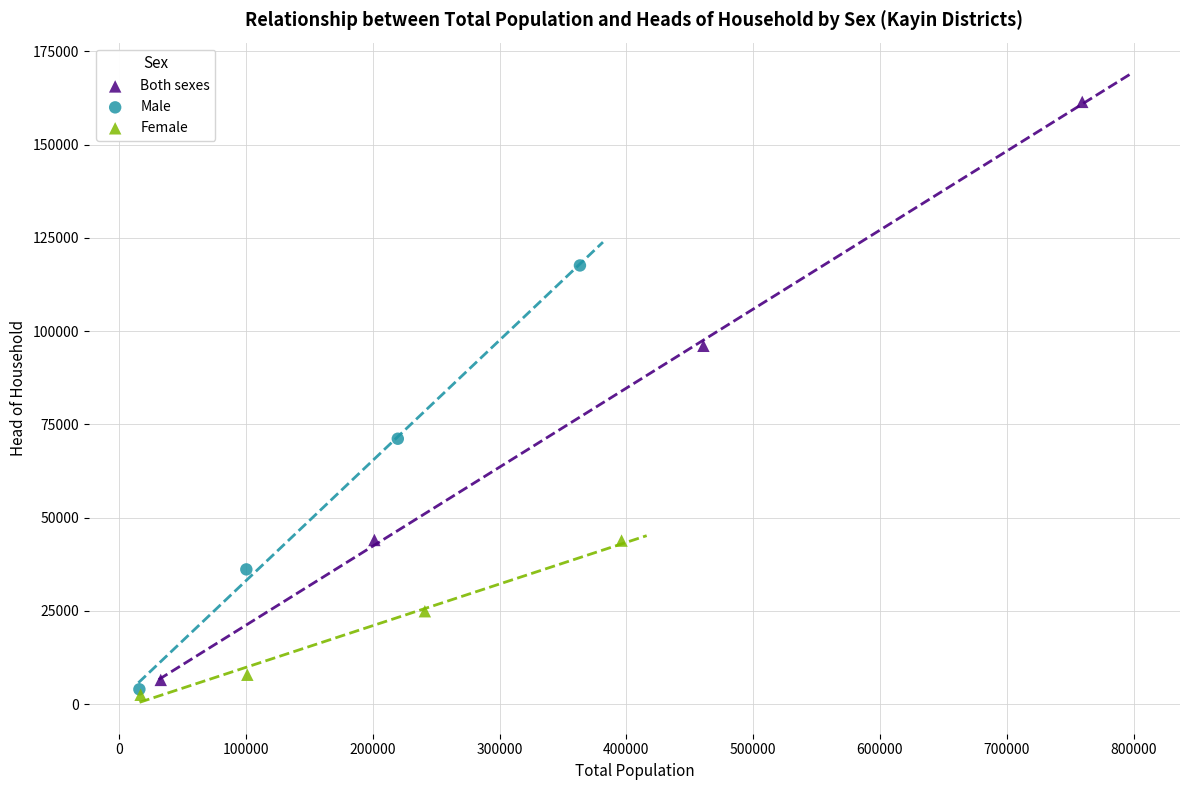

Which series has the widest spread of Y values?

Both sexes